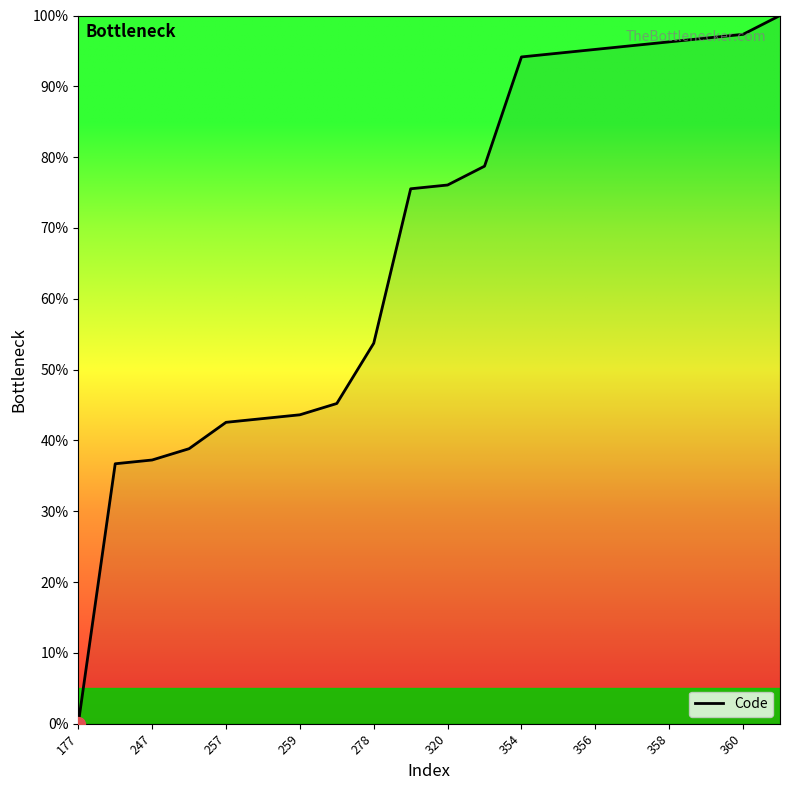

What is the difference between the maximum and minimum values?

100.0